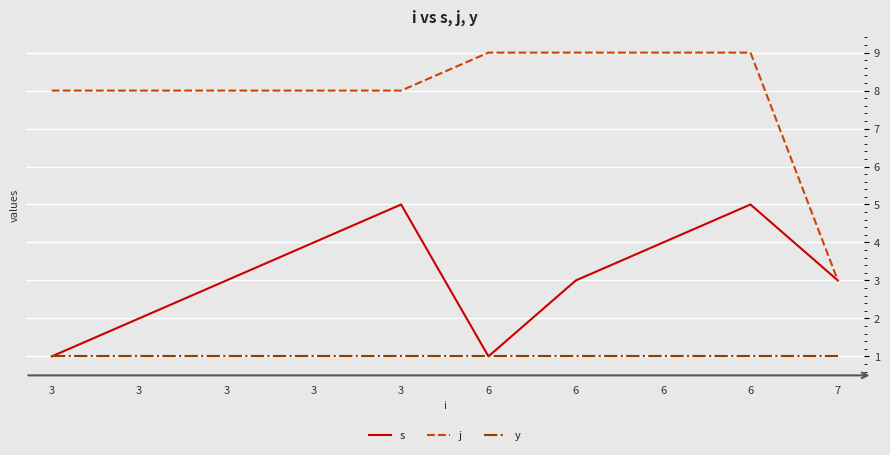

What is the value of the y point at the 5th from the left?

1